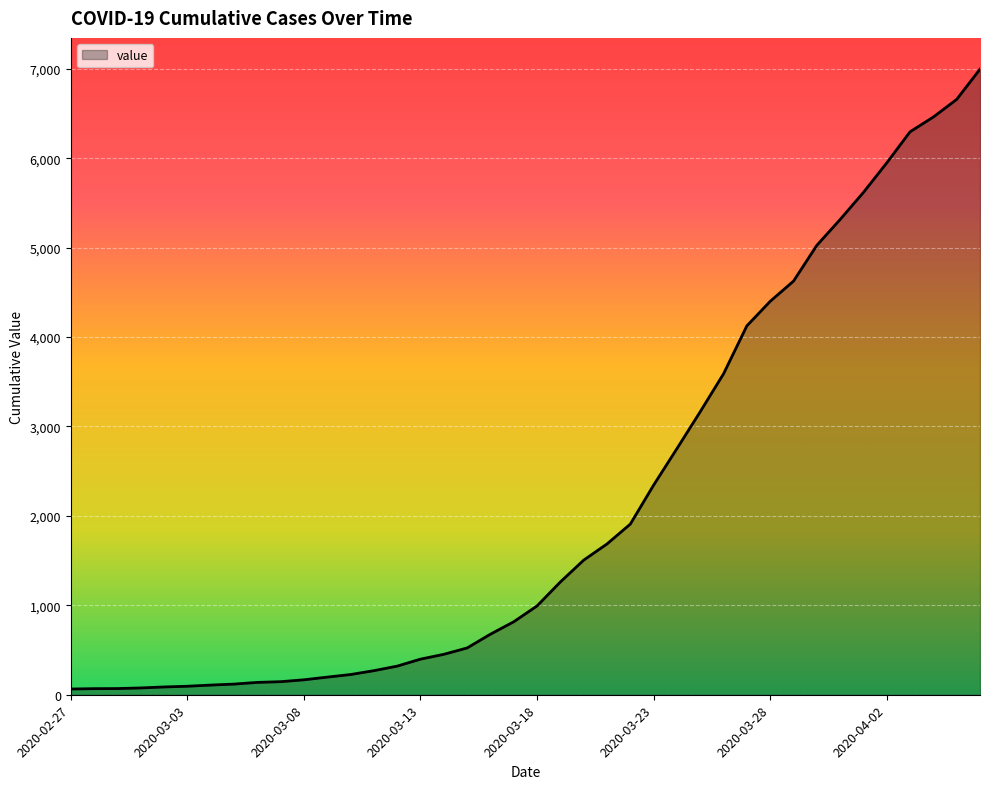

What is the difference between the maximum and minimum values?

6931